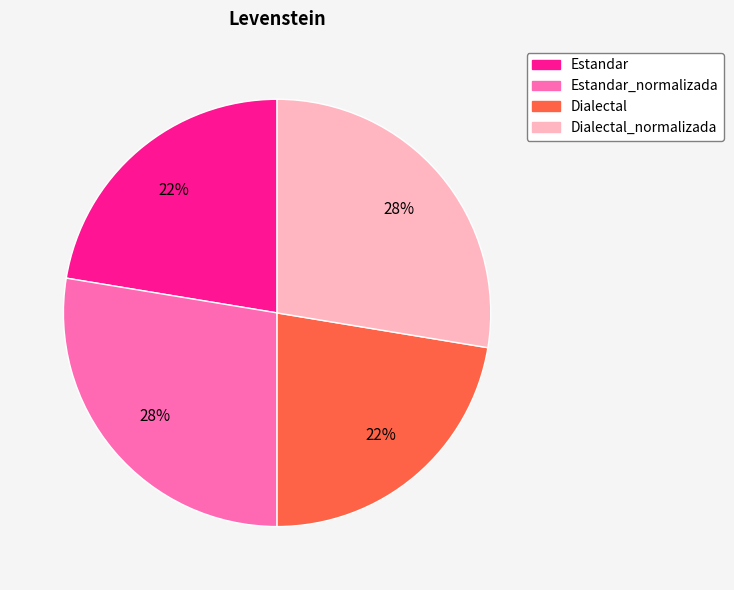

To the nearest percent, what is the average slice percentage?

25%